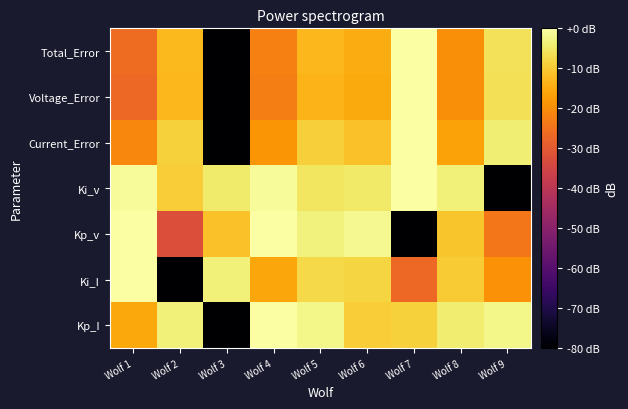

At which category is the sum across all series the highest?

Wolf 5